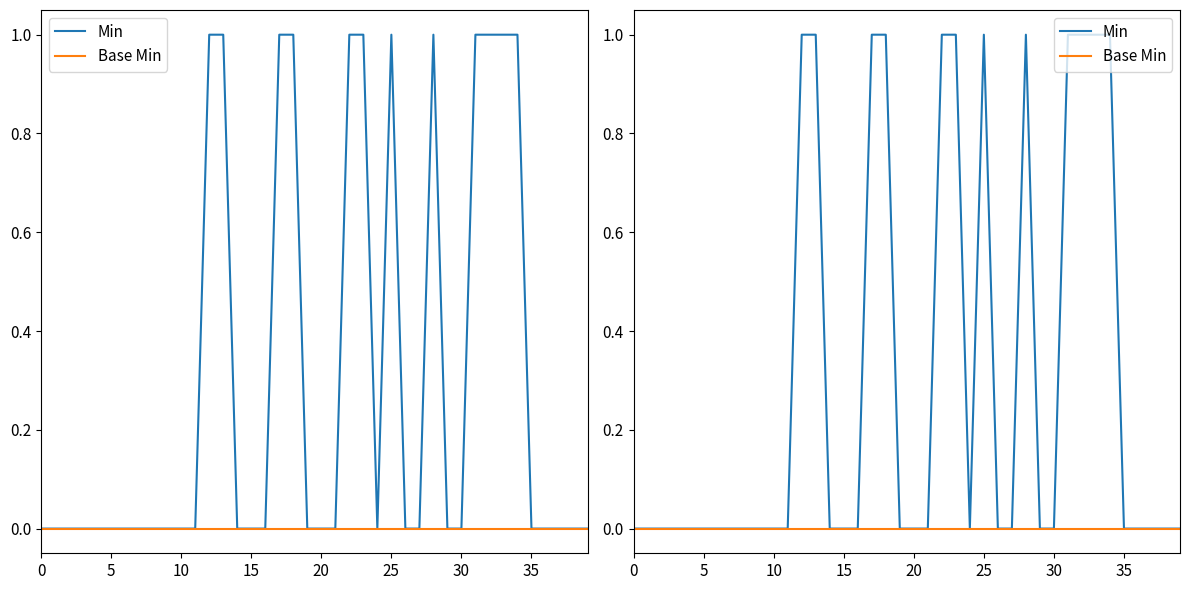

True or false: Min and Base Min cross at least once.

False